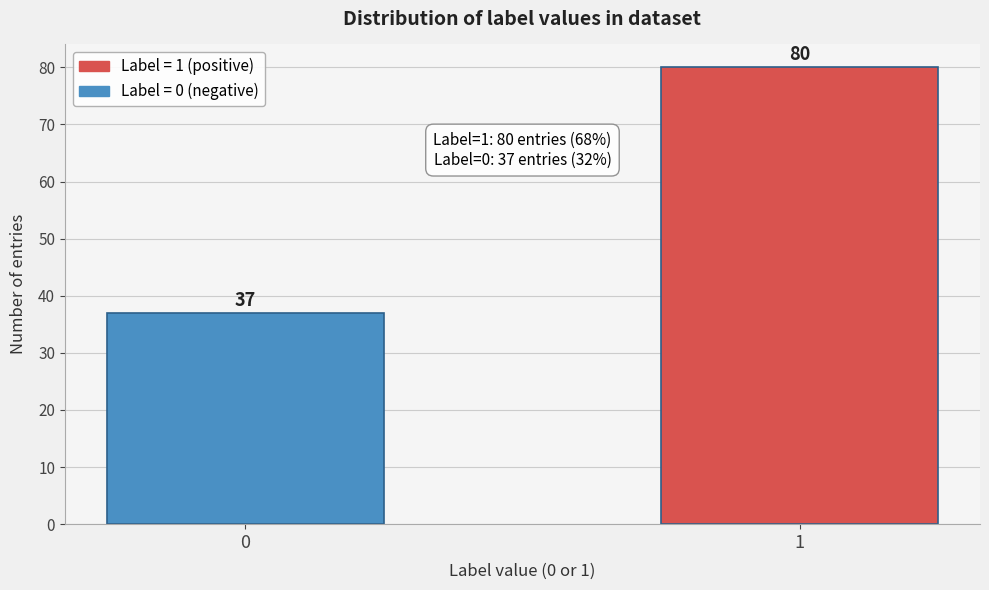

Reading right to left, list all the values displayed in this chart.

1=80	0=37